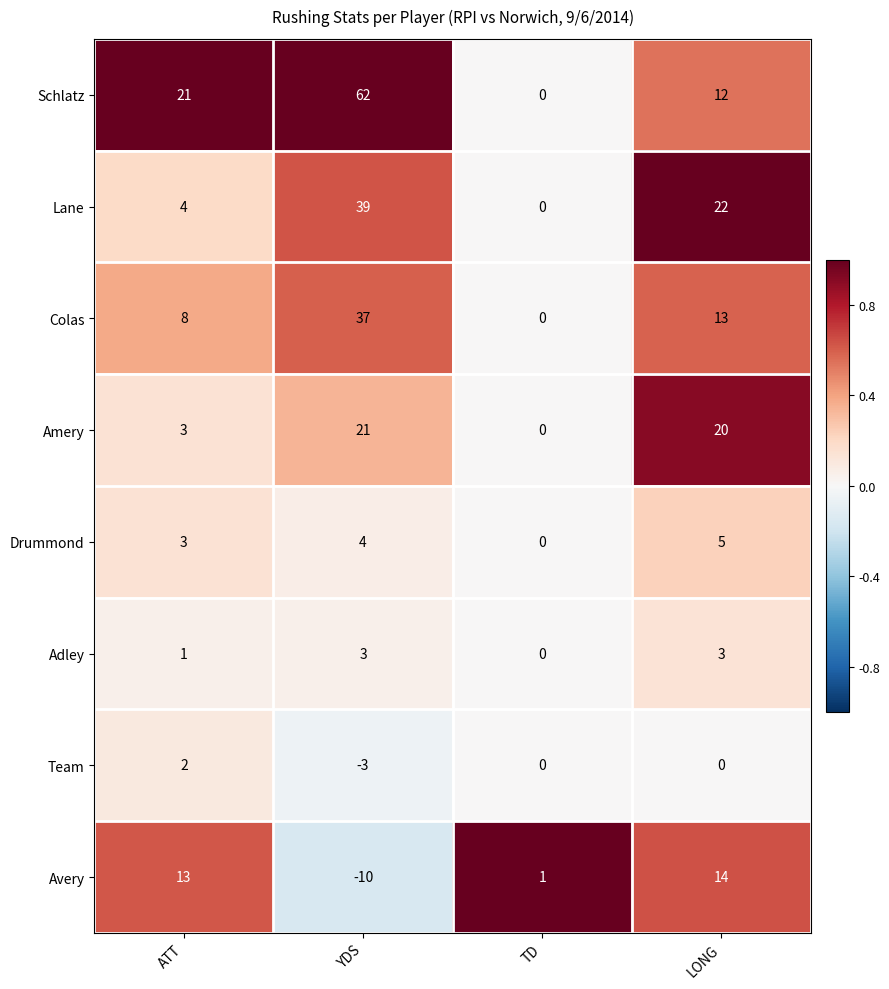

At which label does Drummond reach its peak?

LONG